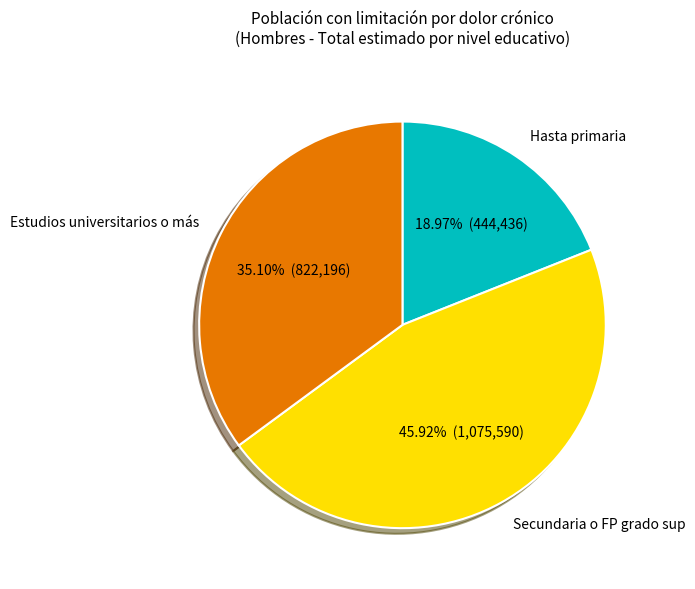

How many slices are in this pie chart?

3